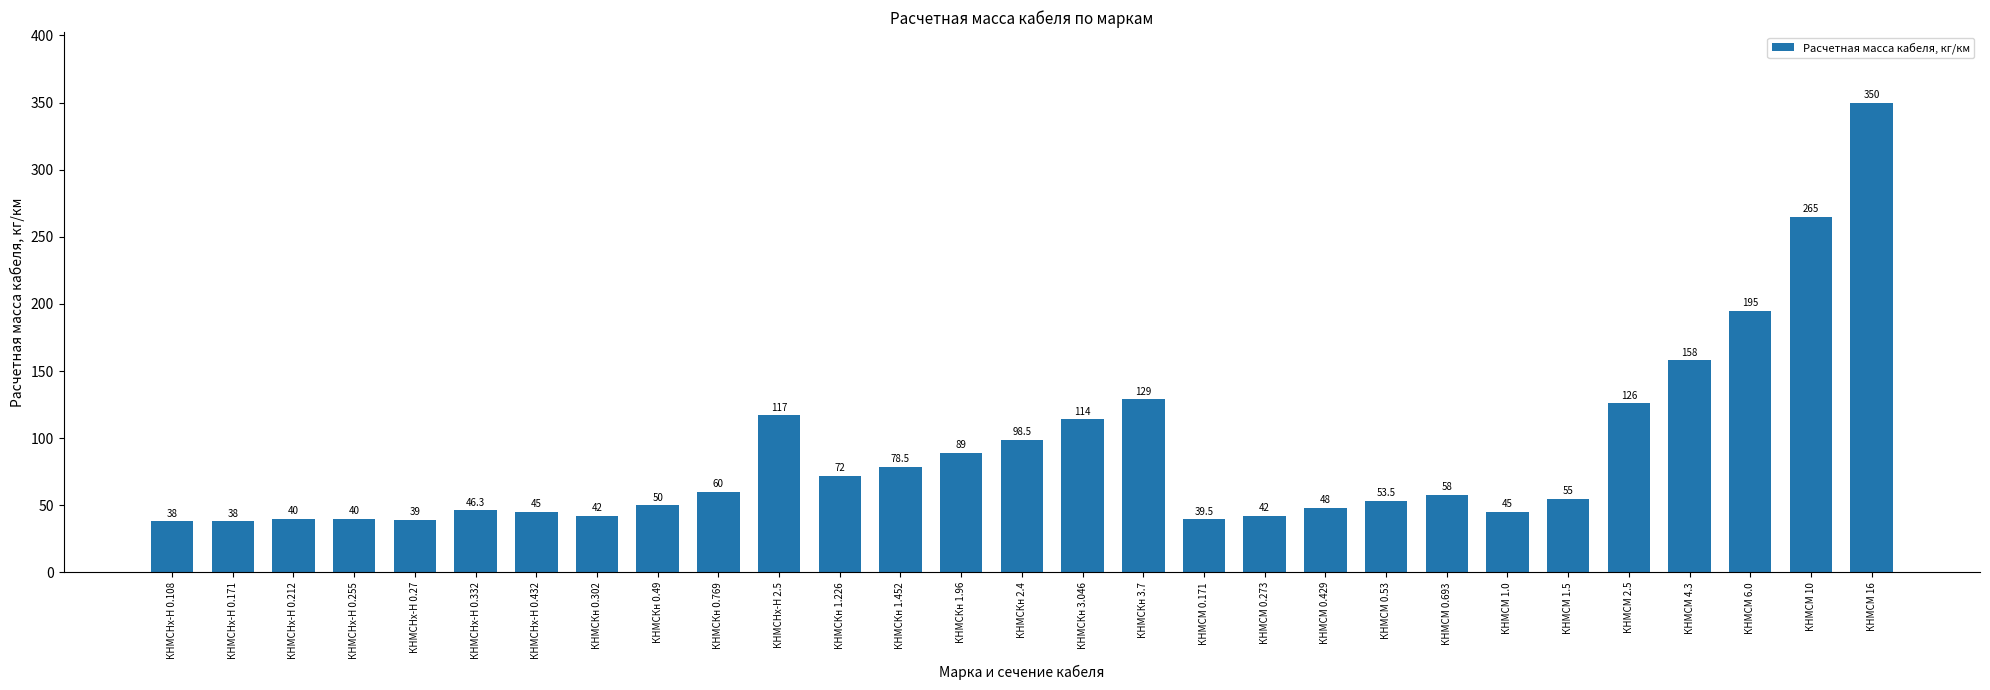

What is the label of the 11th bar from the right?

КНМСМ 0.273